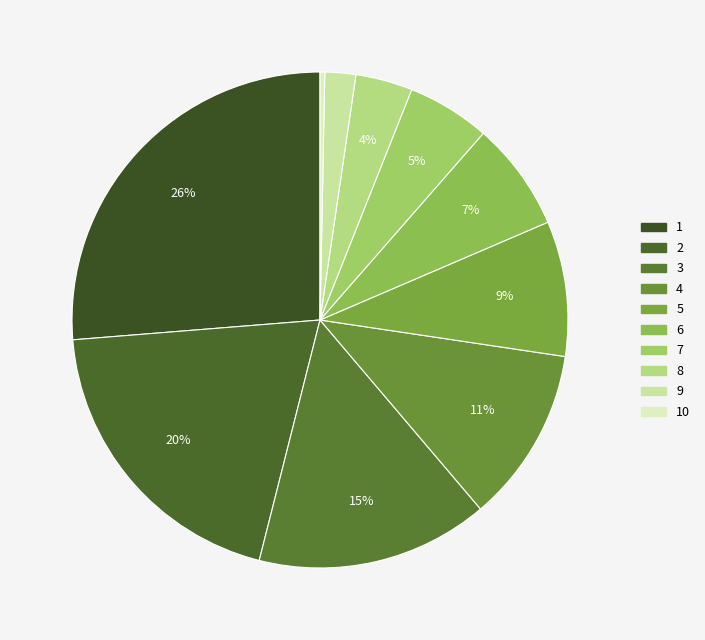

What is the smallest slice in the pie chart?

10